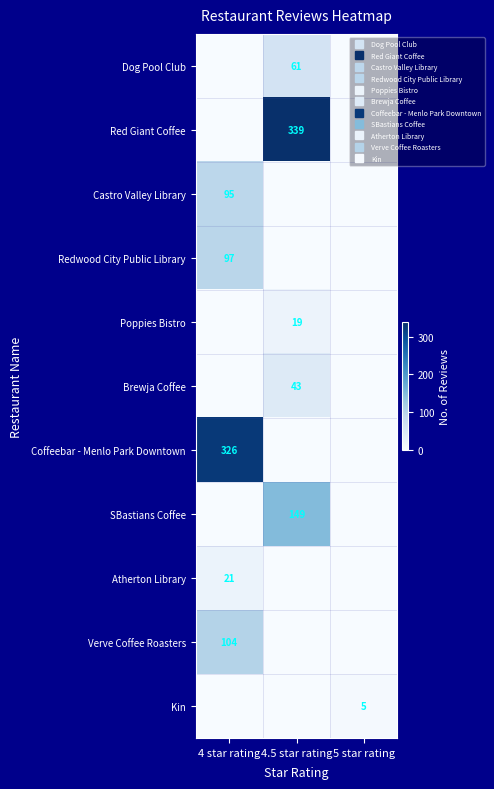

Which series changed the most between 4 star rating and 5 star rating?

Coffeebar - Menlo Park Downtown